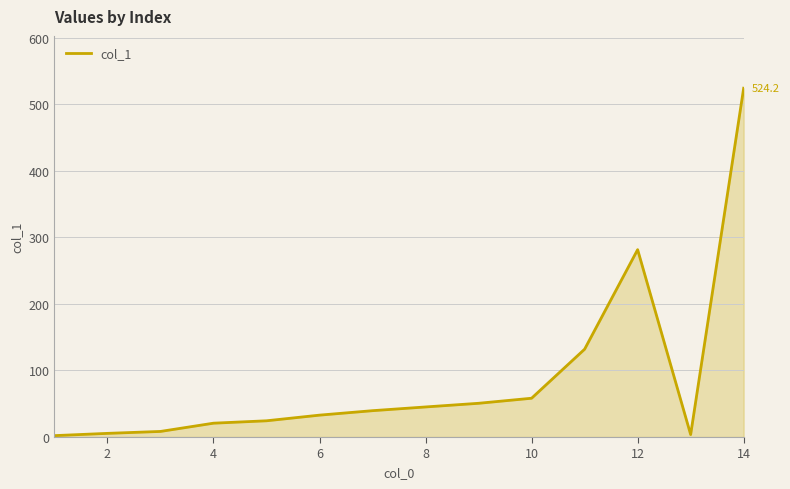

What is the difference between the second highest and minimum values?

279.5